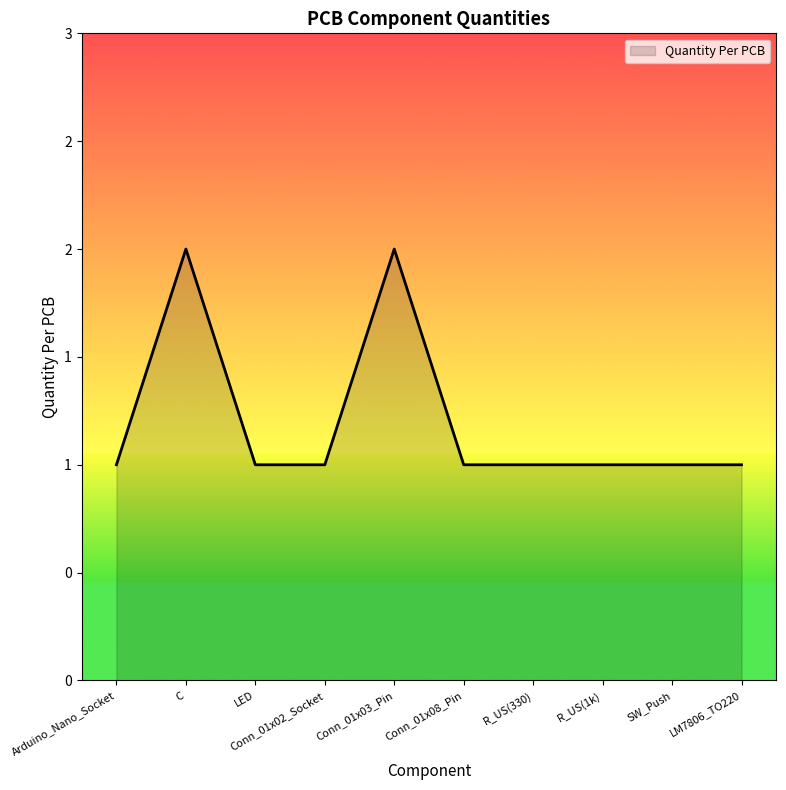

True or false: the data has more than 0 interior local peaks.

True